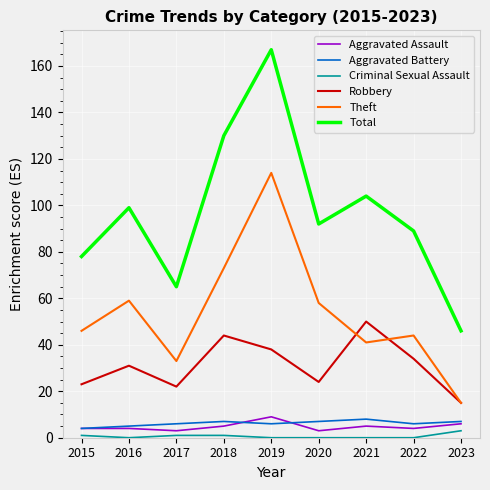

How many distinct data groups are displayed?

6